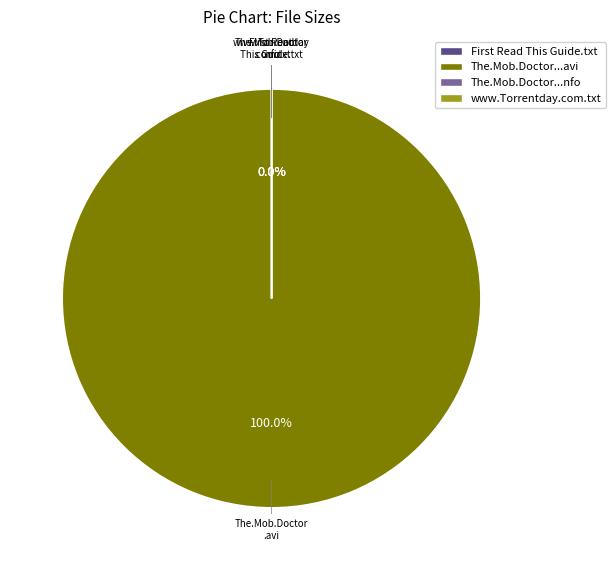

Which slice is the largest?

The.Mob.Doctor.S01E13.HDTV.XviD-AFG.avi